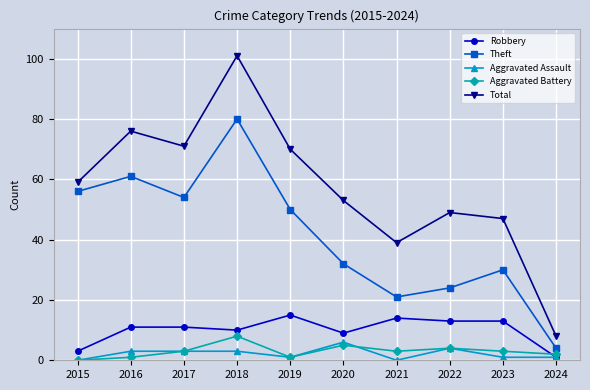

Is the value of Aggravated Battery at 2023 greater than the value of Theft at 2018?

No